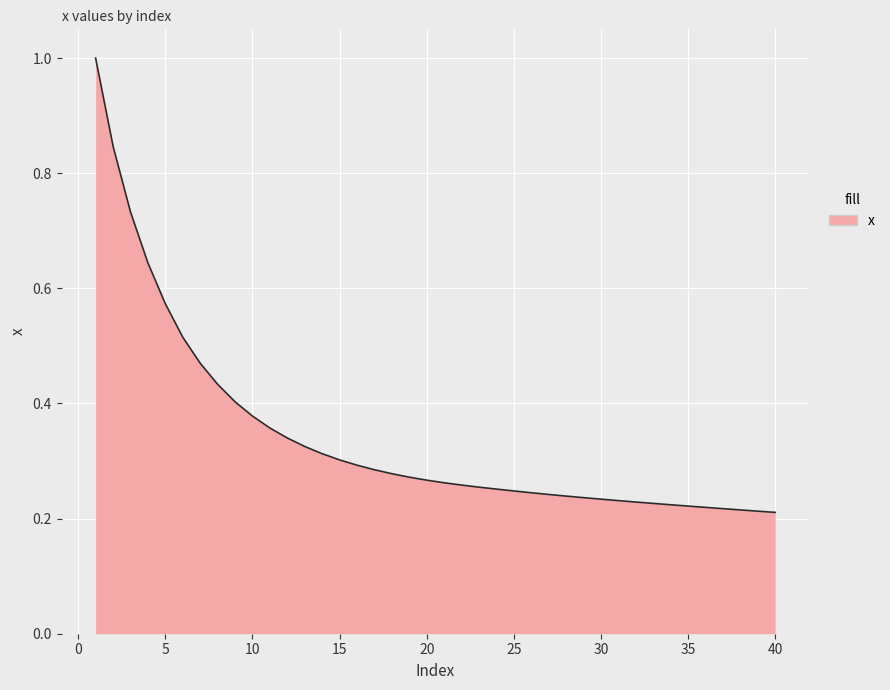

What is the maximum value shown in the chart?

1.0